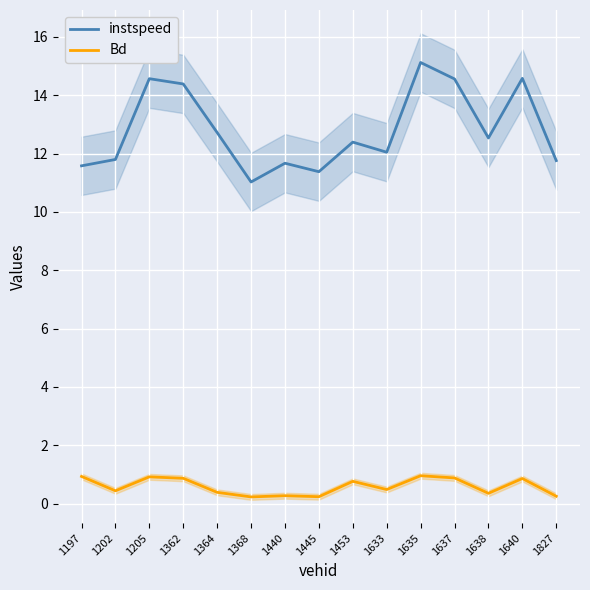

At how many categories does at least one series exceed 5?

15